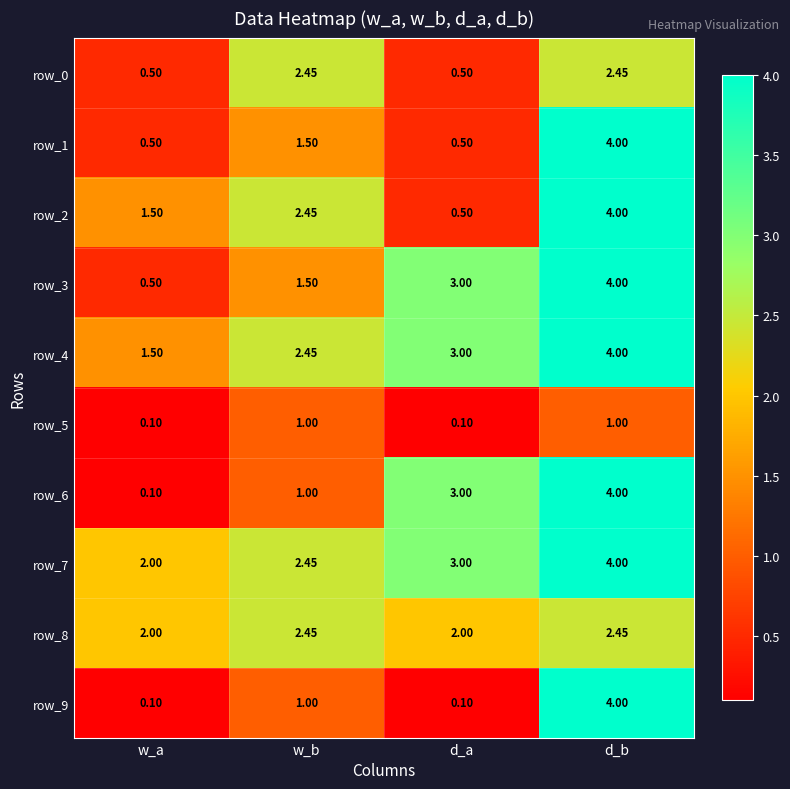

Where is row_2 nearest to the value 2?

w_b